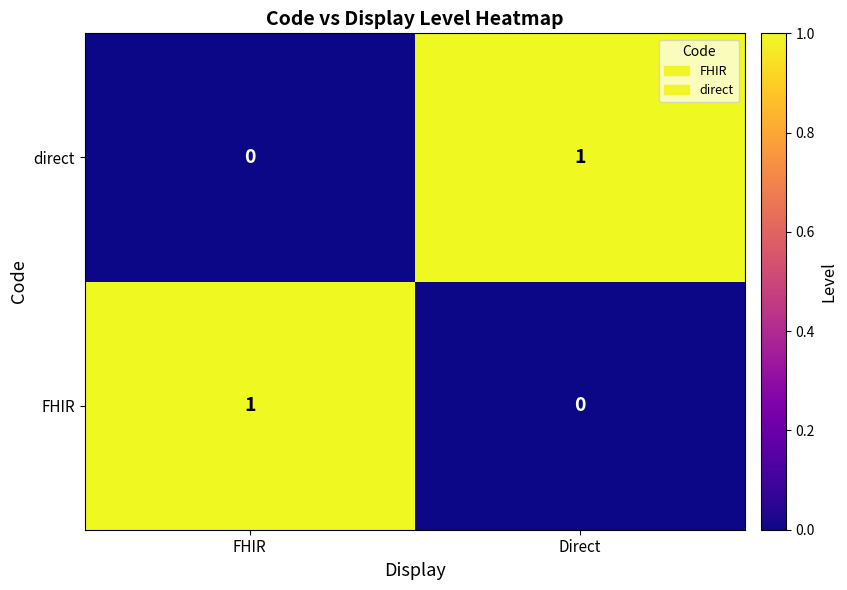

Where is direct nearest to the value 0?

FHIR